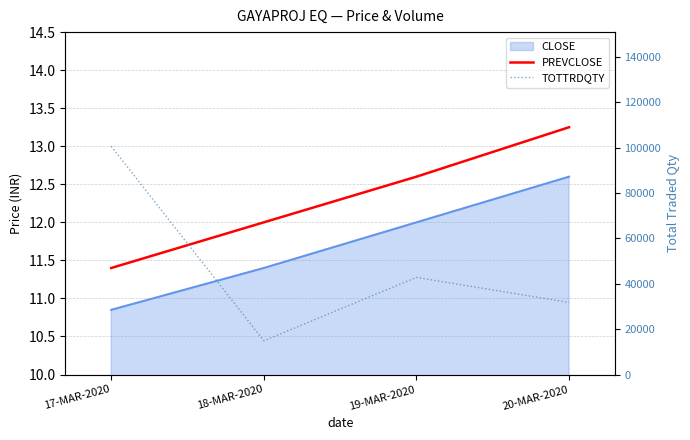

What is the difference between the PREVCLOSE values at 20-MAR-2020 and 17-MAR-2020?

1.8